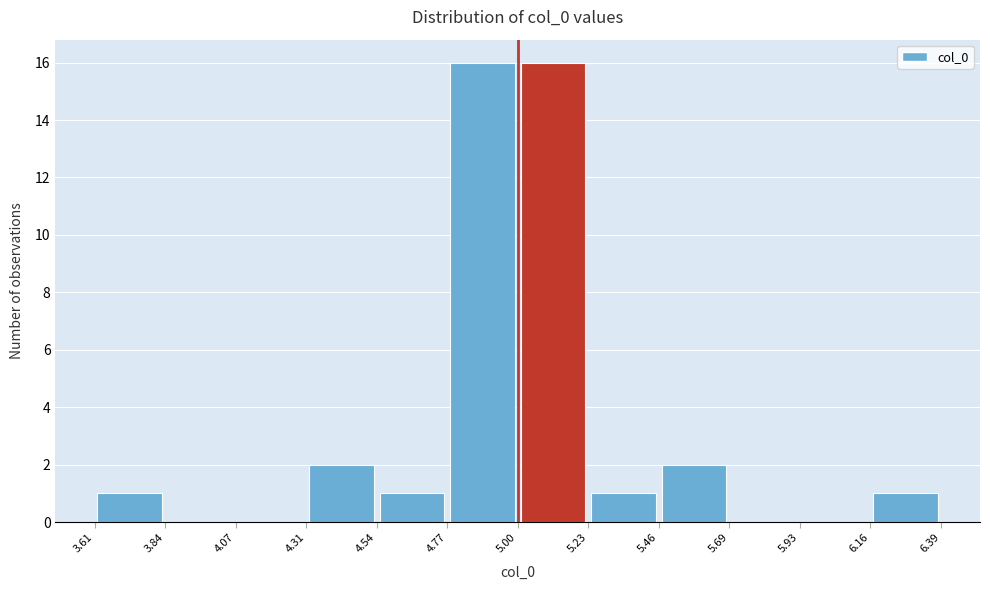

Reading left to right, list every bar in this chart as the range it spans on the x-axis followed by its height. The values are not printed on the chart, so give them approximately, as read against the axis.

3.61 to 3.84: 1
3.84 to 4.07: 0
4.07 to 4.31: 0
4.31 to 4.54: 2
4.54 to 4.77: 1
4.77 to 5.00: 16
5.00 to 5.23: 16
5.23 to 5.46: 1
5.46 to 5.69: 2
5.69 to 5.93: 0
5.93 to 6.16: 0
6.16 to 6.39: 1